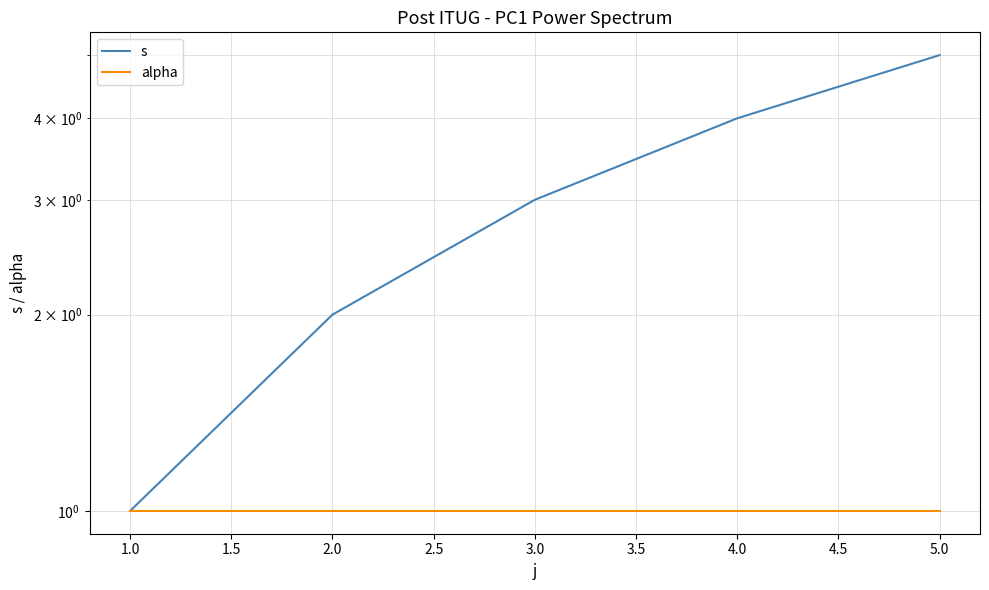

True or false: s has more than 1 points higher than both neighbors.

False